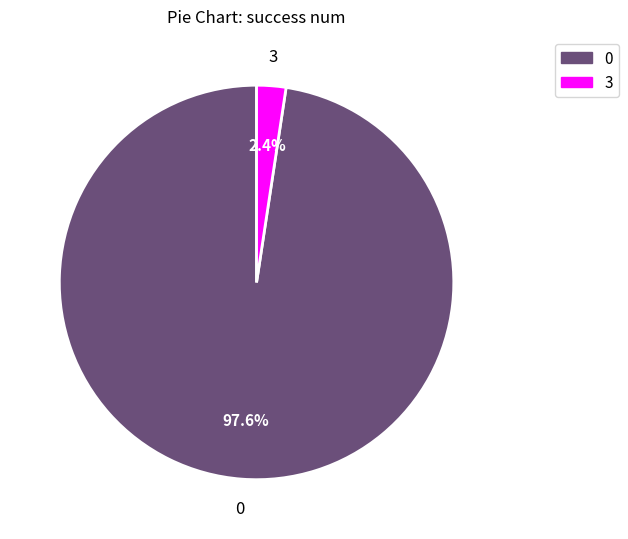

Count the number of slices in the pie.

2